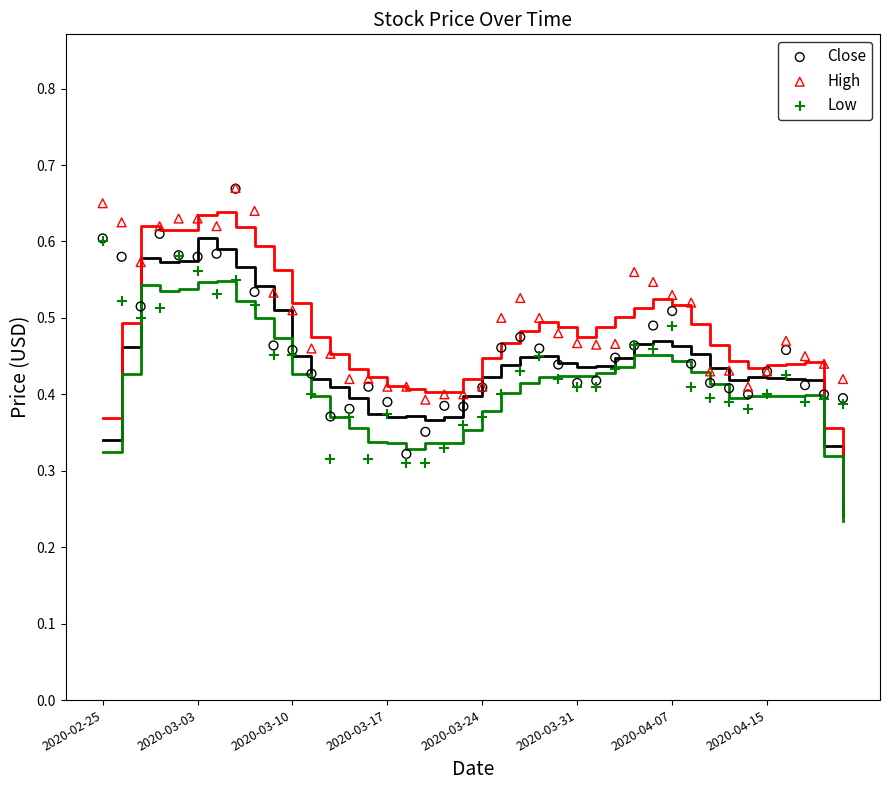

Which series contains the highest Y value?

High